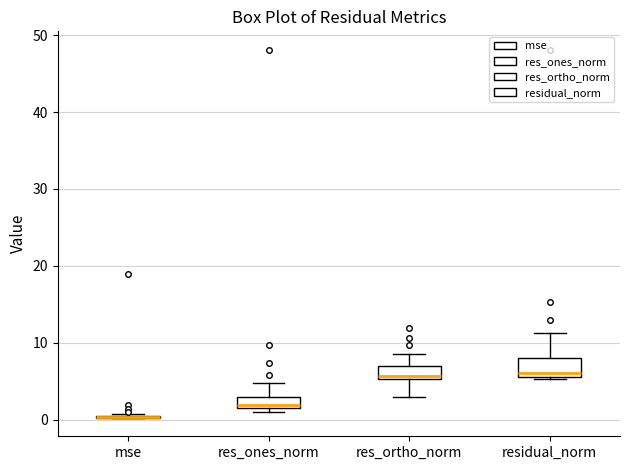

Where is the upper edge of the box for res_ones_norm on the y-axis? The values are not printed on the chart, so give them approximately, as read against the axis.

3